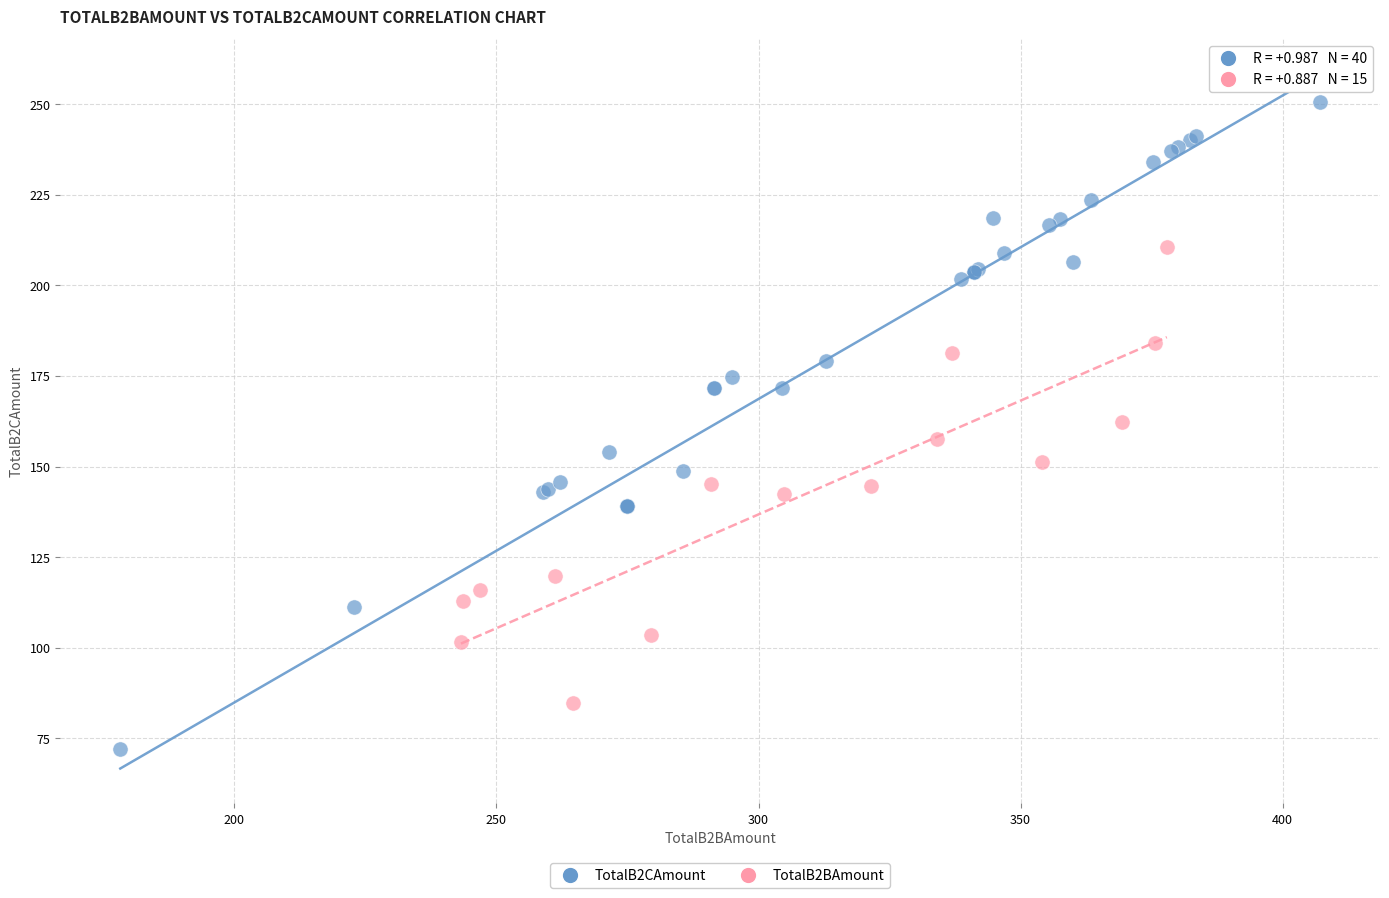

Which series contains the lowest Y value?

TotalB2CAmount